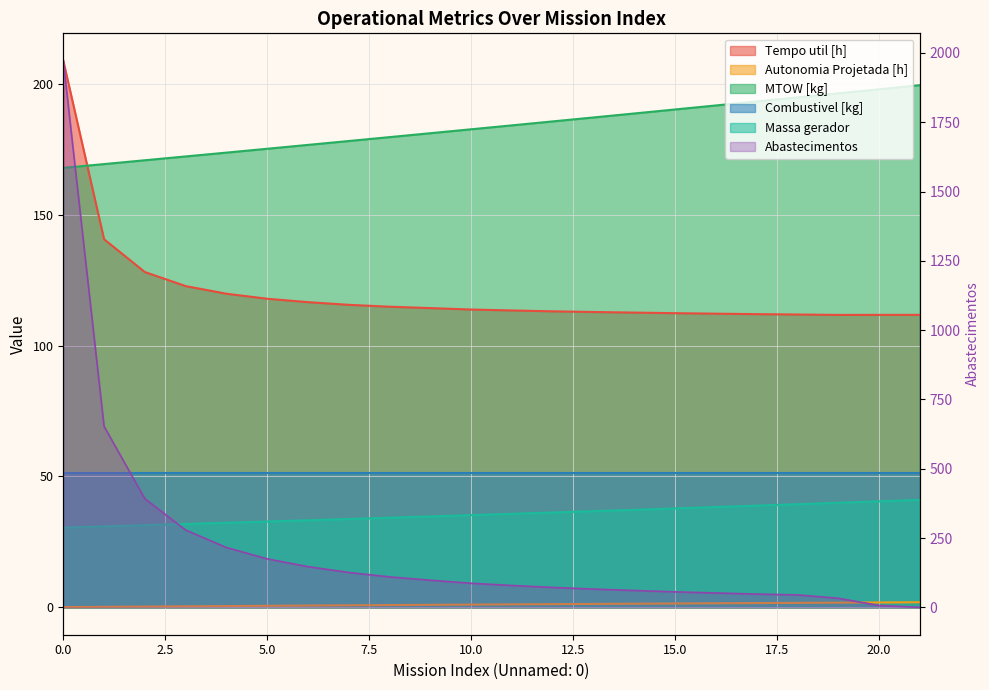

Reading left to right, what are all the values shown in this chart?

Tempo util [h]: 0=208.8	1=140.6	2=128.1	3=122.7	4=119.8	5=117.9	6=116.6	7=115.6	8=114.8	9=114.3	10=113.8	11=113.4	12=113.1	13=112.8	14=112.6	15=112.4	16=112.2	17=112.0	18=111.9	19=111.7	20=111.7	21=111.7
Autonomia Projetada [h]: 0=0.1	1=0.2	2=0.3	3=0.4	4=0.5	5=0.6	6=0.7	7=0.8	8=0.9	9=1.0	10=1.1	11=1.2	12=1.2	13=1.3	14=1.4	15=1.5	16=1.6	17=1.6	18=1.7	19=1.8	20=1.9	21=2.0
MTOW [kg]: 0=167.9	1=169.3	2=170.8	3=172.2	4=173.7	5=175.2	6=176.7	7=178.1	8=179.6	9=181.1	10=182.6	11=184.1	12=185.6	13=187.1	14=188.7	15=190.2	16=191.7	17=193.3	18=194.8	19=196.3	20=197.9	21=199.5
Abastecimentos: 0=1972.0	1=653.0	2=392.0	3=279.0	4=216.0	5=175.0	6=147.0	7=126.0	8=110.0	9=98.0	10=87.0	11=79.0	12=72.0	13=66.0	14=61.0	15=56.0	16=52.0	17=48.0	18=45.0	19=33.0	20=7.0	21=0.0
Massa gerador: 0=30.5	1=30.9	2=31.4	3=31.9	4=32.3	5=32.8	6=33.3	7=33.8	8=34.2	9=34.7	10=35.2	11=35.7	12=36.2	13=36.8	14=37.3	15=37.8	16=38.3	17=38.9	18=39.4	19=40.0	20=40.5	21=41.1